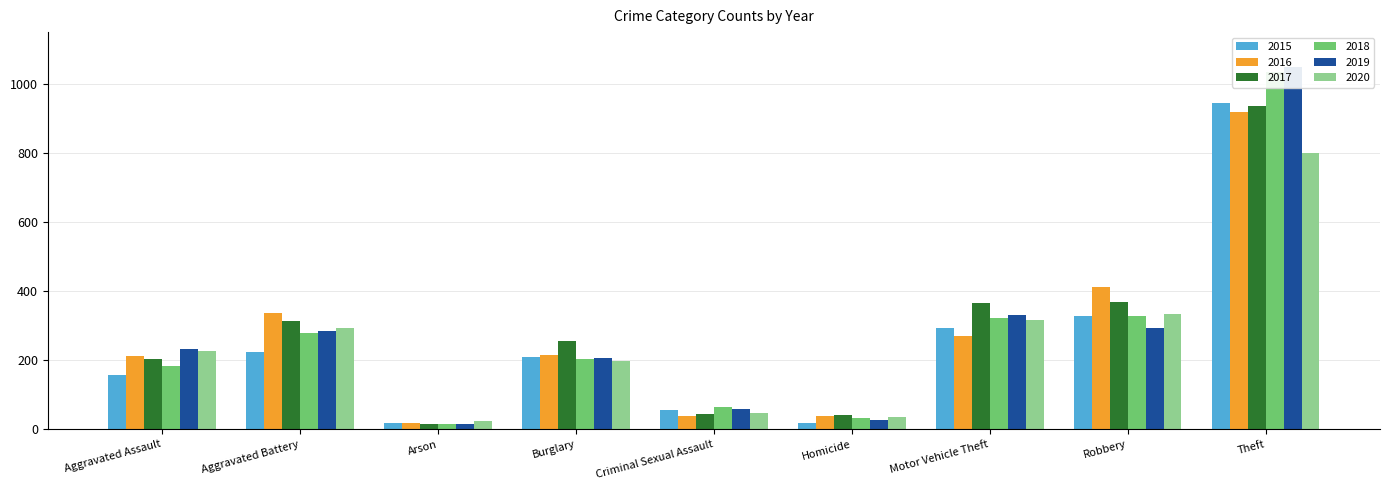

Which series has the widest spread of values?

2019